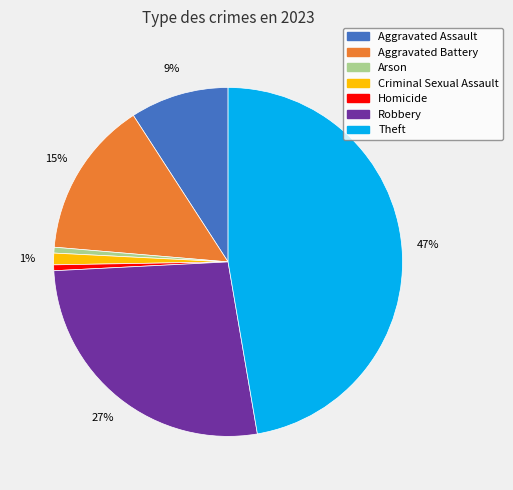

What is the largest slice in the pie chart?

Theft